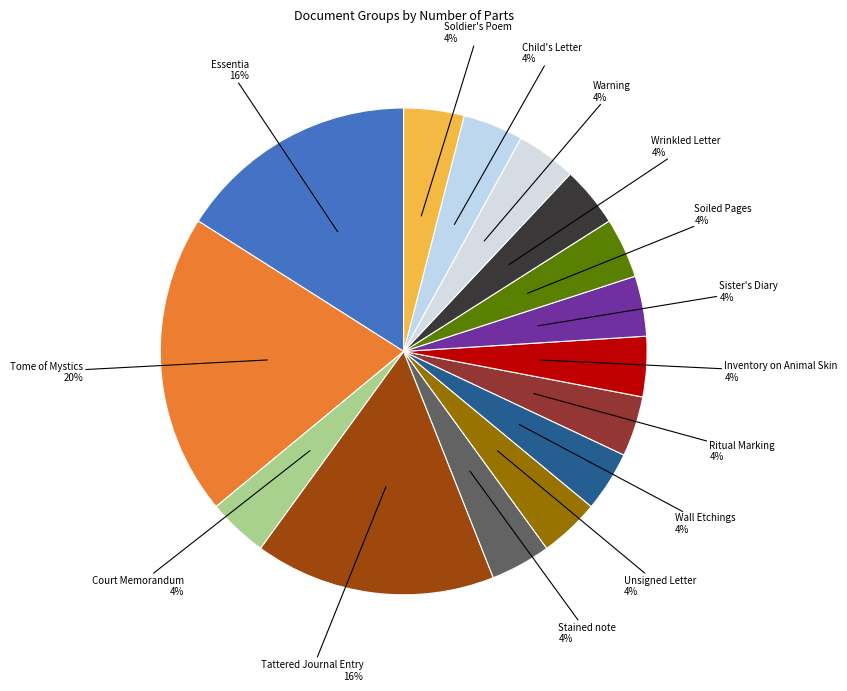

How many segments does this pie chart have?

15